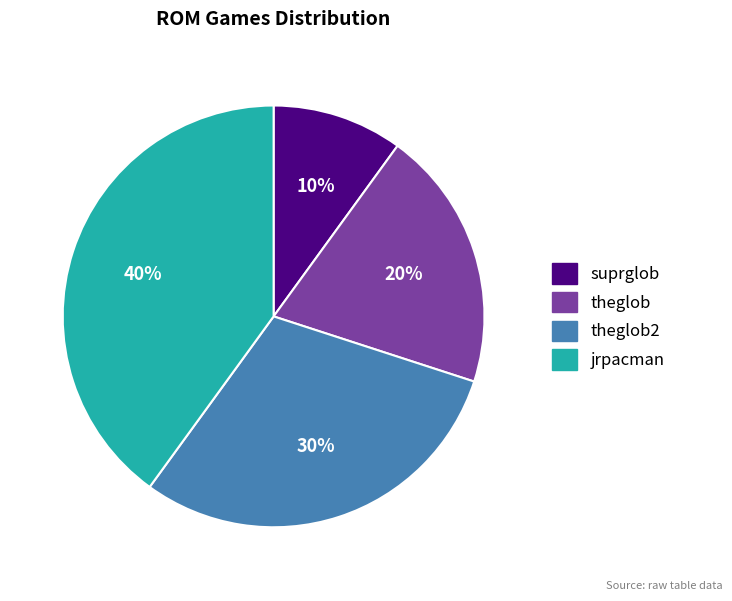

Count the number of slices in the pie.

4